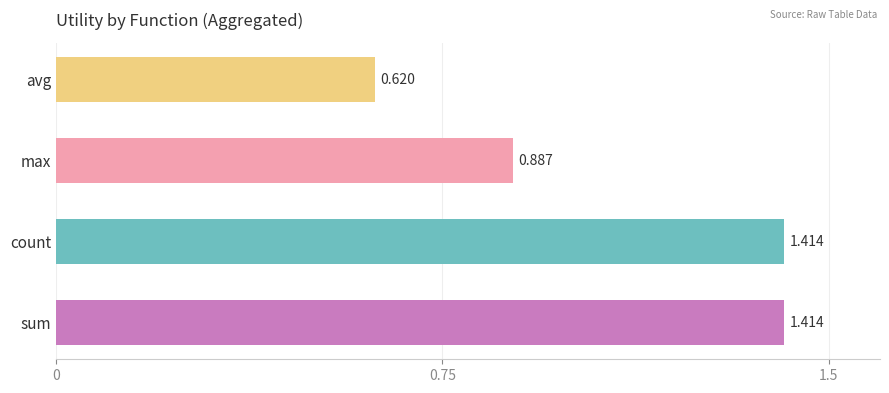

At which label is the value closest to 1?

max